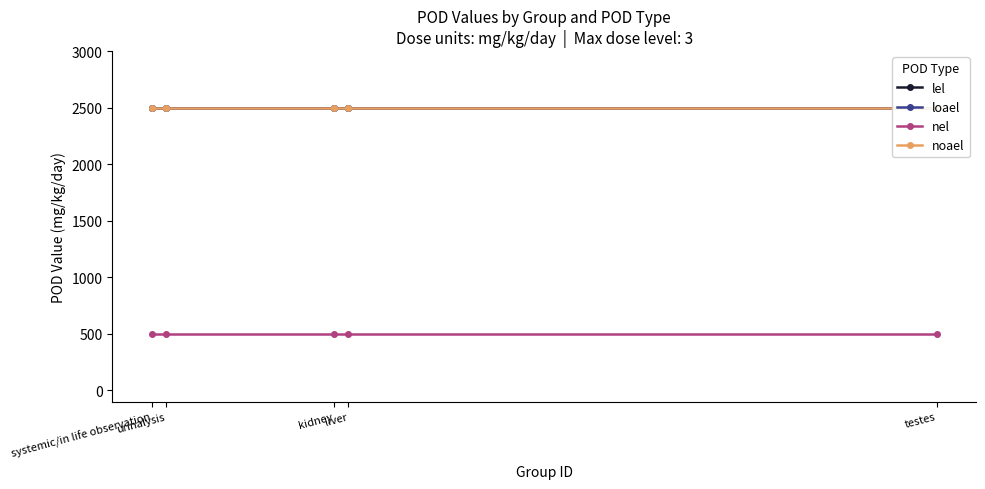

Between systemic/in life observation and urinalysis, which is larger?

systemic/in life observation